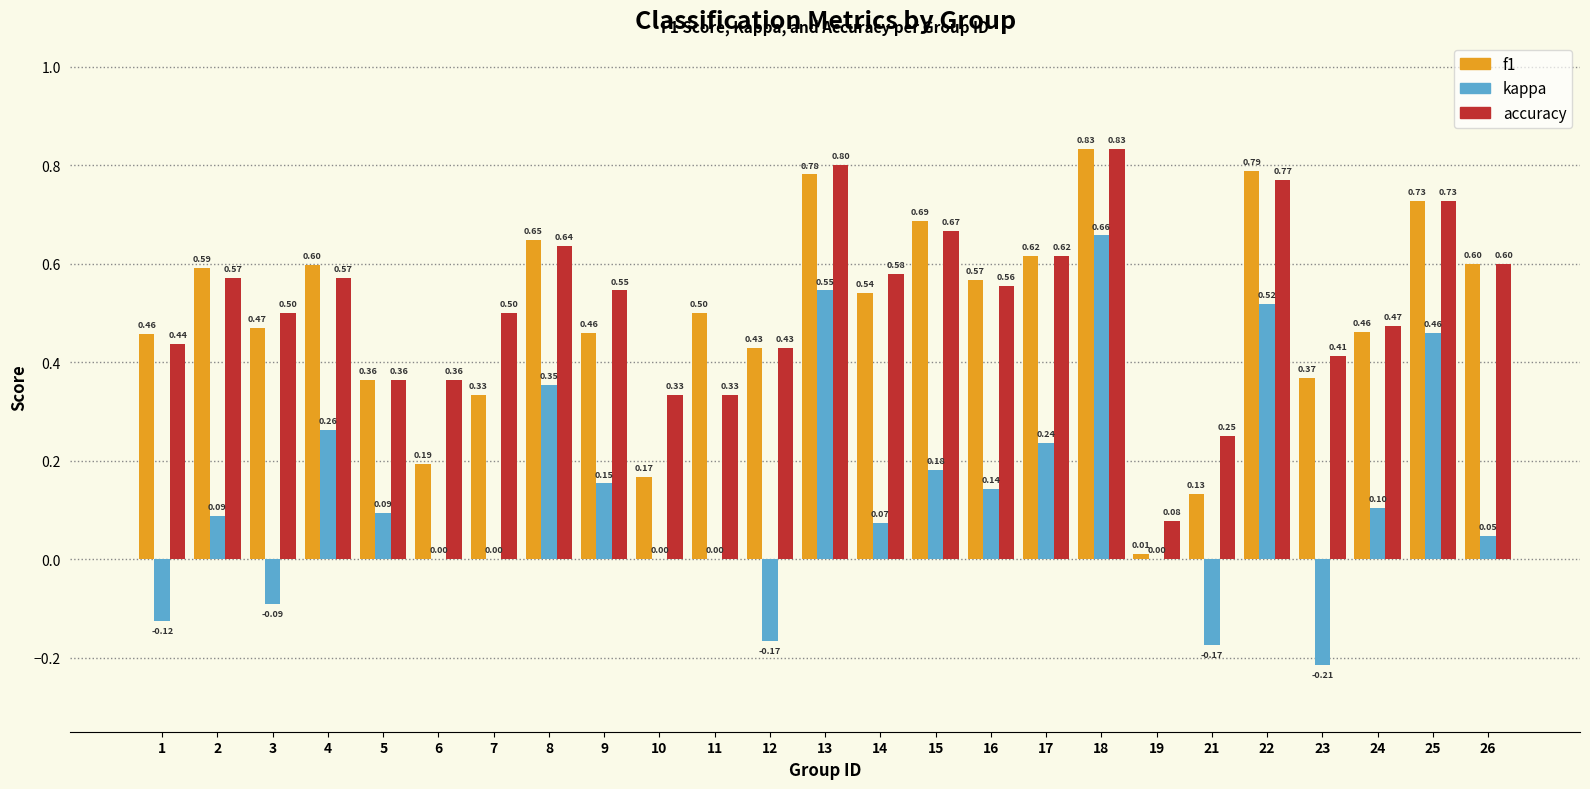

Between 5 and 12, which series saw the biggest shift?

kappa